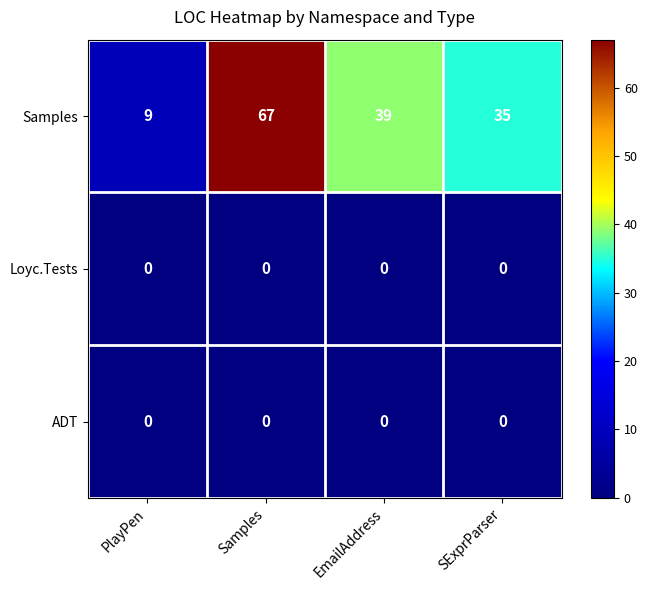

Which label corresponds to the largest value in the chart?

Samples